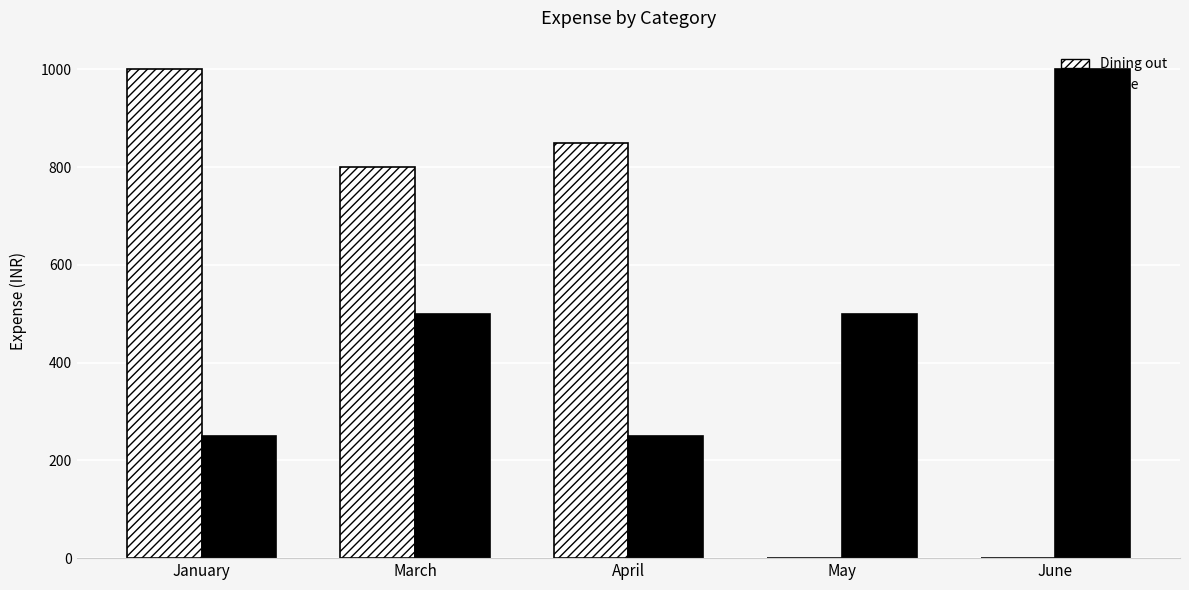

What is the difference between the Dining out values at June and April?

850